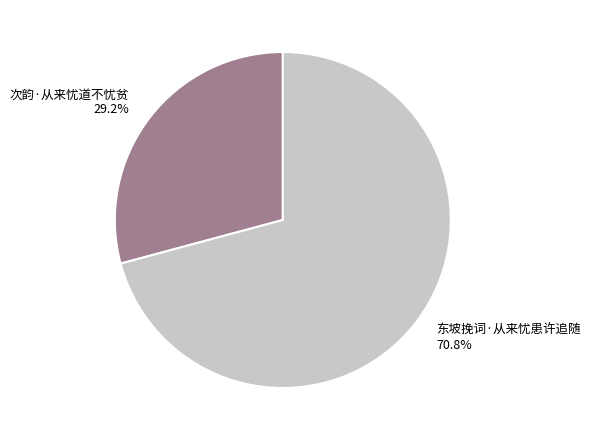

How much of the chart is everything except 东坡挽词·从来忧患许追随?

29.2%